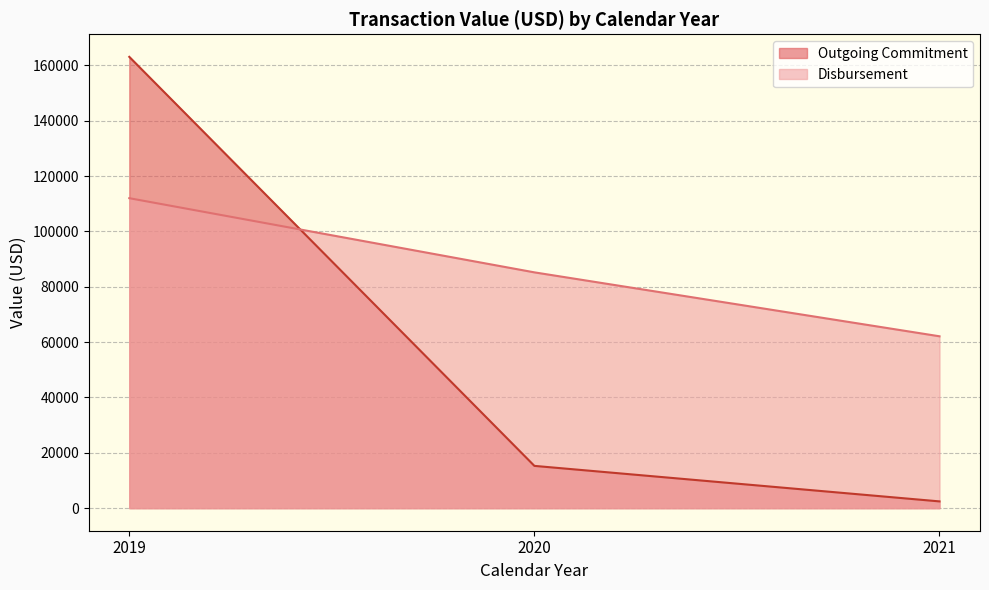

Which series changed the most between 2019 Q4 and 2021 Q2?

Outgoing Commitment